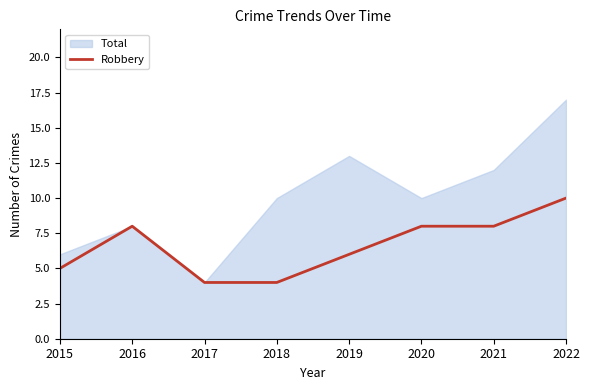

The Robbery series shows 8 at 2016. True or false?

True